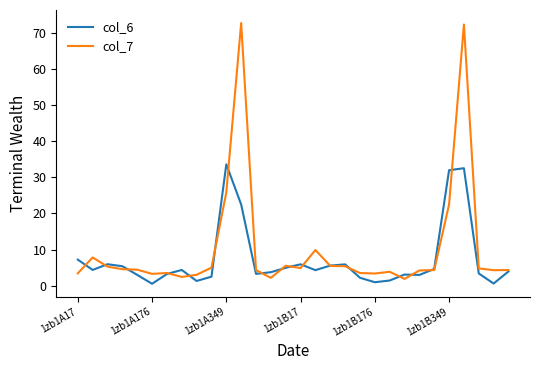

What is the maximum value shown in the chart?

72.7